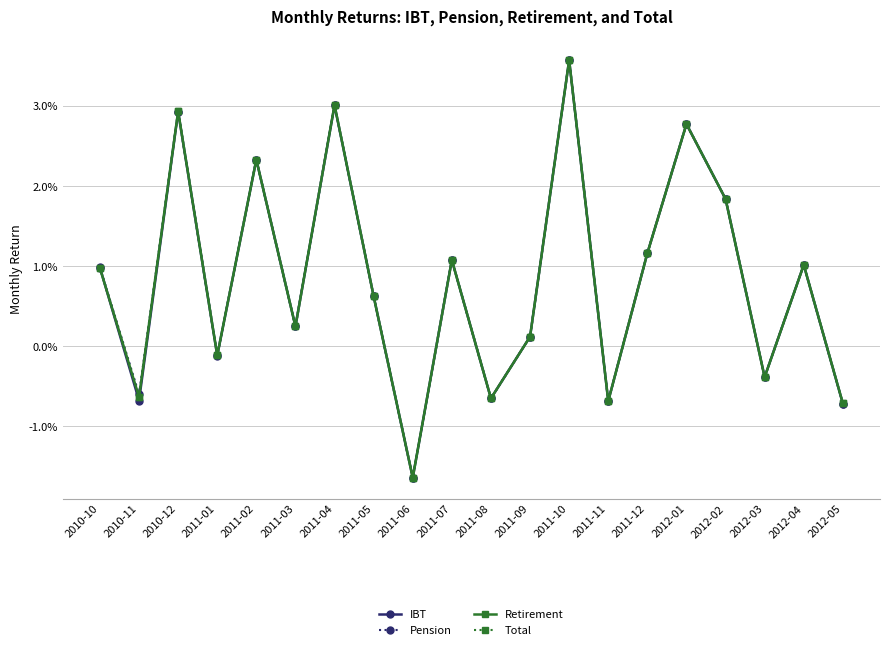

What are all the series names shown in the legend?

IBT, Pension, Retirement, Total